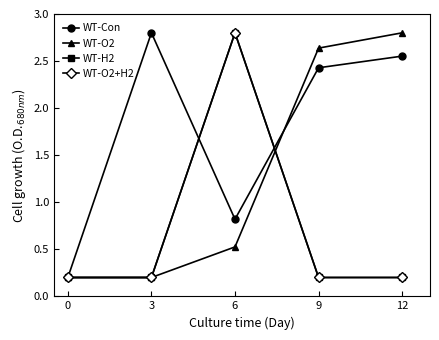

Reading right to left, extract all data points from this chart.

WT-Con: 12=2.6	9=2.4	6=0.8	3=2.8	0=0.2
WT-O2: 12=2.8	9=2.6	6=0.5	3=0.2	0=0.2
WT-H2: 12=0.2	9=0.2	6=2.8	3=0.2	0=0.2
WT-O2+H2: 12=0.2	9=0.2	6=2.8	3=0.2	0=0.2